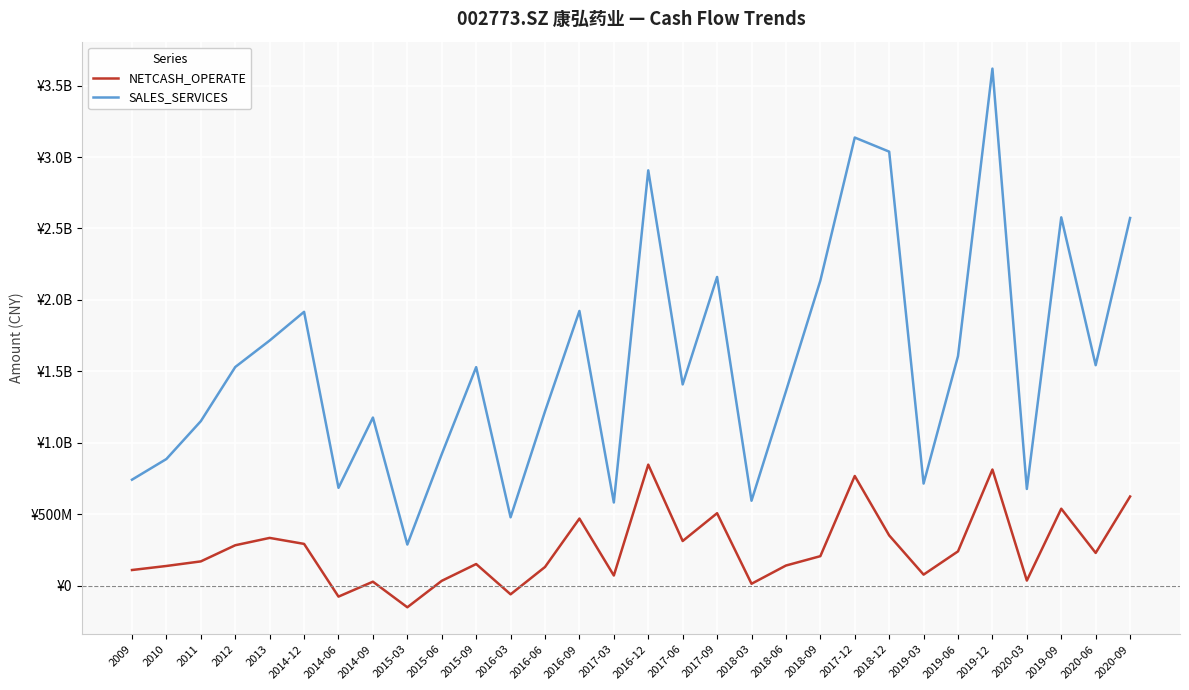

Rank the series by their maximum value, from highest to lowest.

SALES_SERVICES, NETCASH_OPERATE